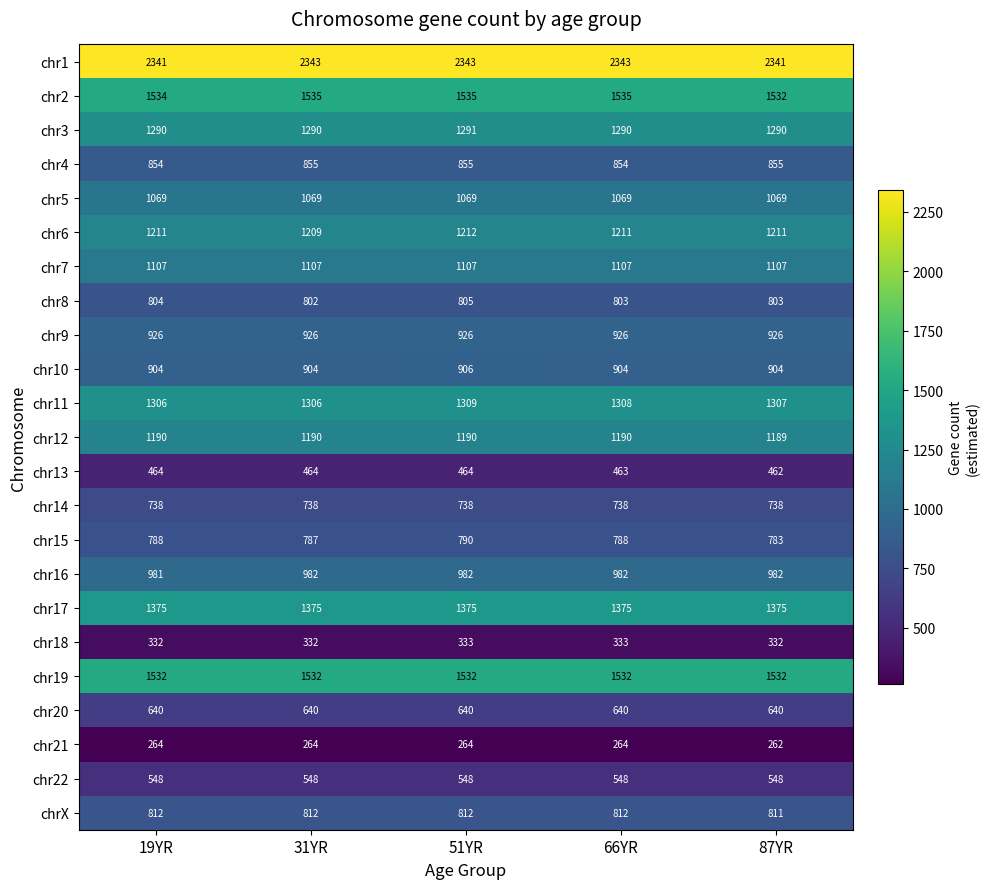

What is the smallest value displayed?

262